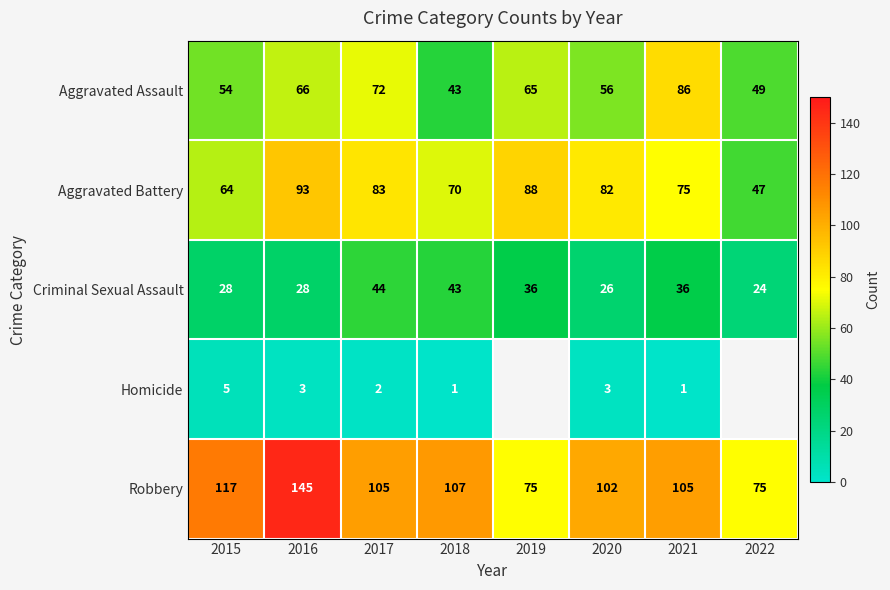

The value of Homicide at 2016 is 1.2. True or false?

False